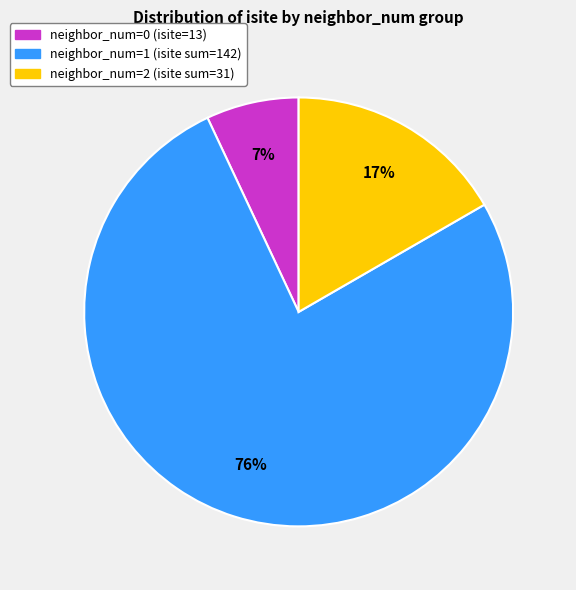

Is there any slice that represents more than half of the pie?

Yes